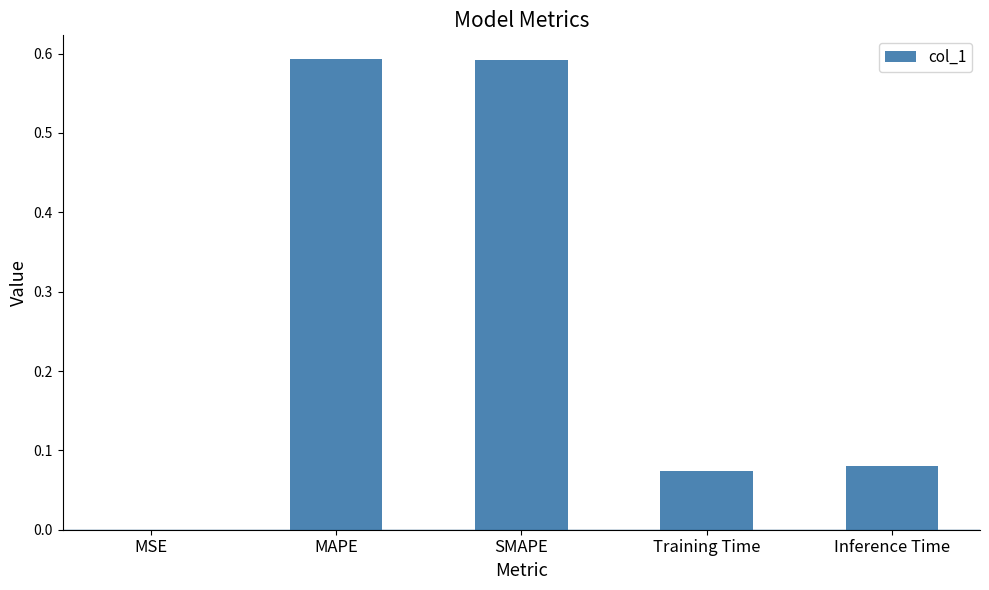

Between Inference Time and MAPE, which is larger?

MAPE